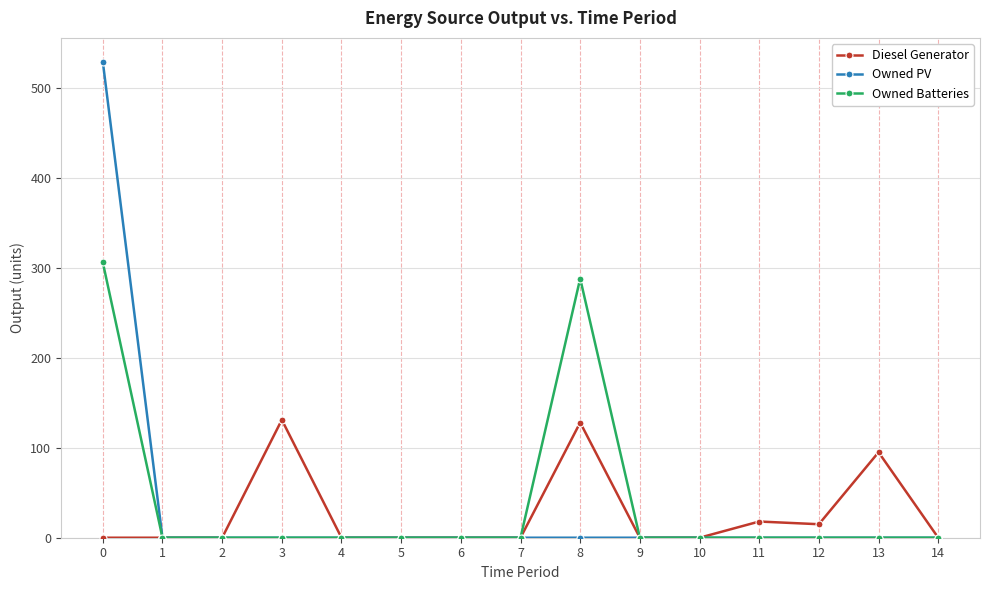

What is the total value across all series at 11?

18